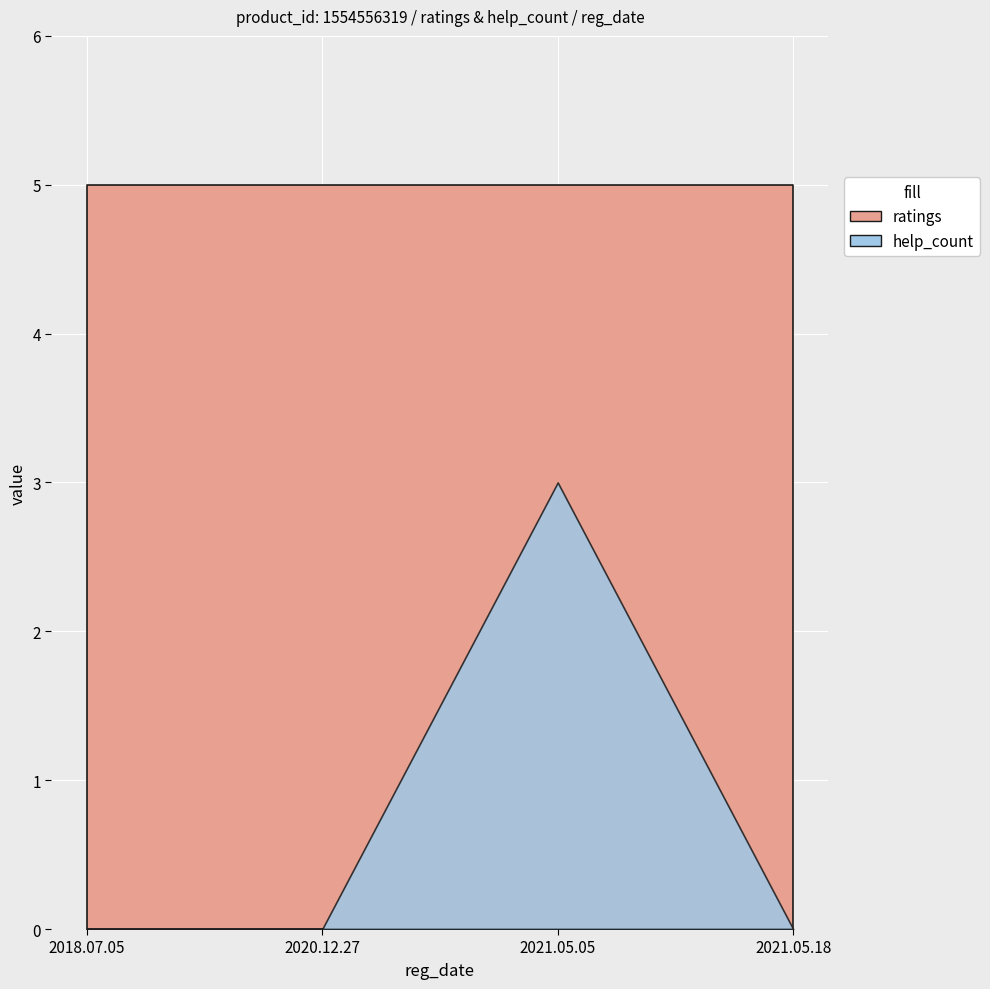

What value does the ratings series have at 2021.05.05?

5